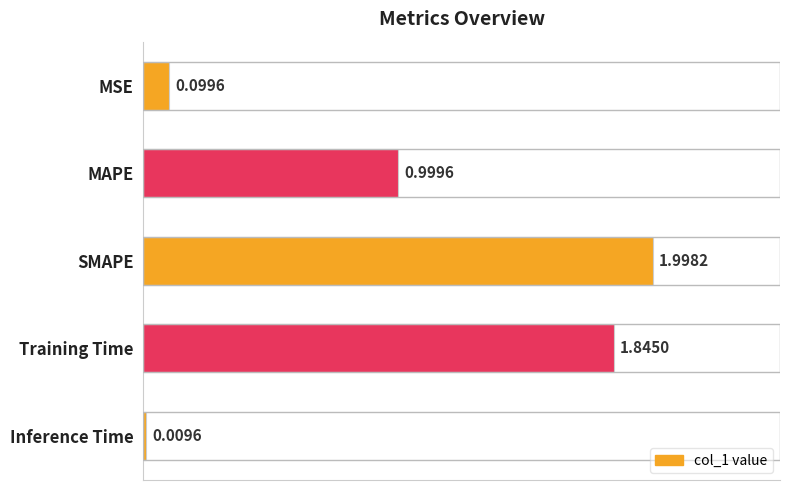

How many bars are there in total?

5